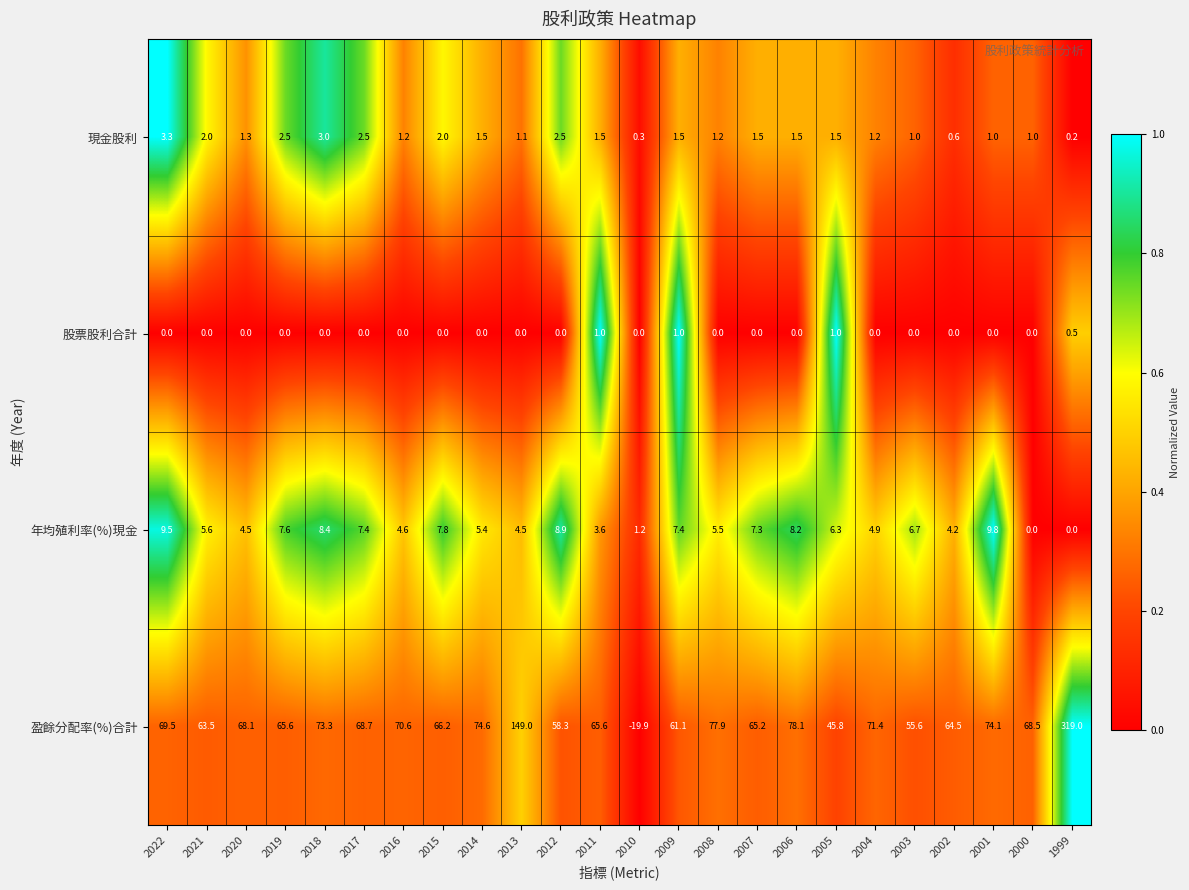

The 現金股利 series shows 3.3 at 2022. True or false?

True